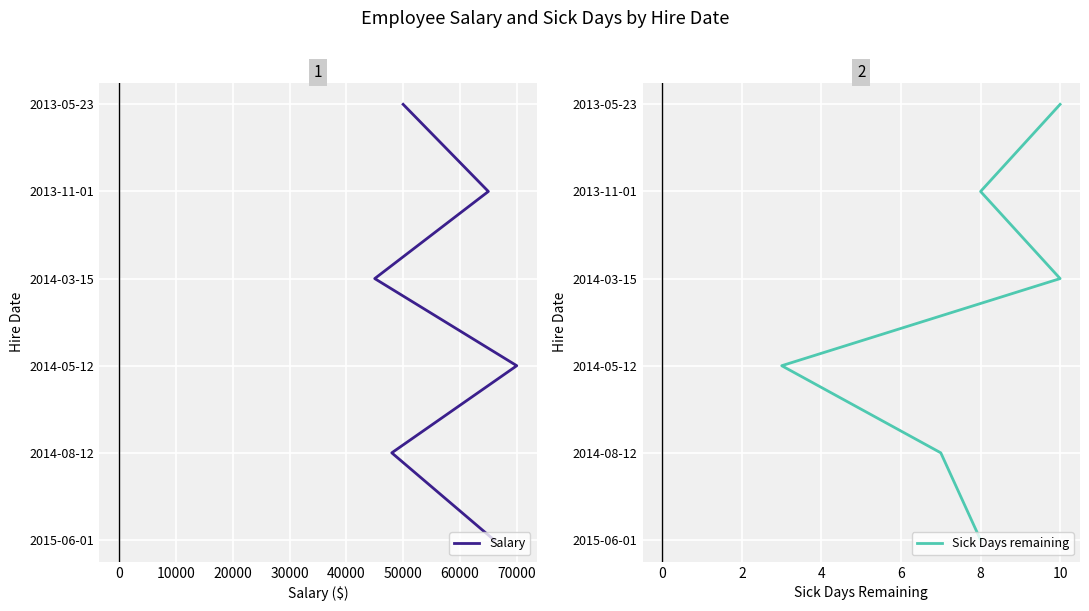

How many values in the Salary series are below 3?

3